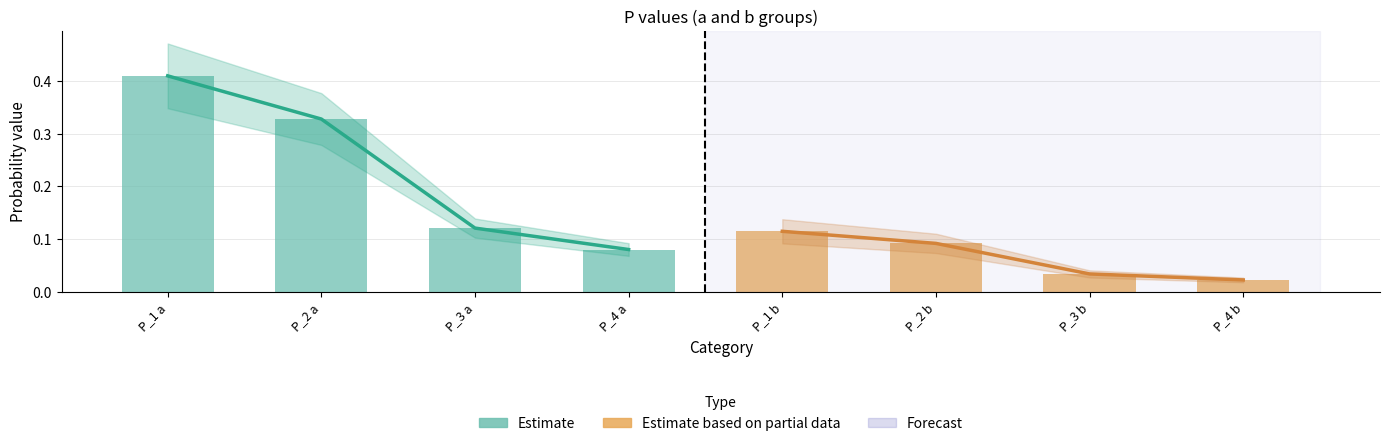

Reading left to right, extract all data points from this chart.

Estimate: 0.4	0.3	0.1	0.1
Estimate based on partial data: 0.1	0.1	0.0	0.0